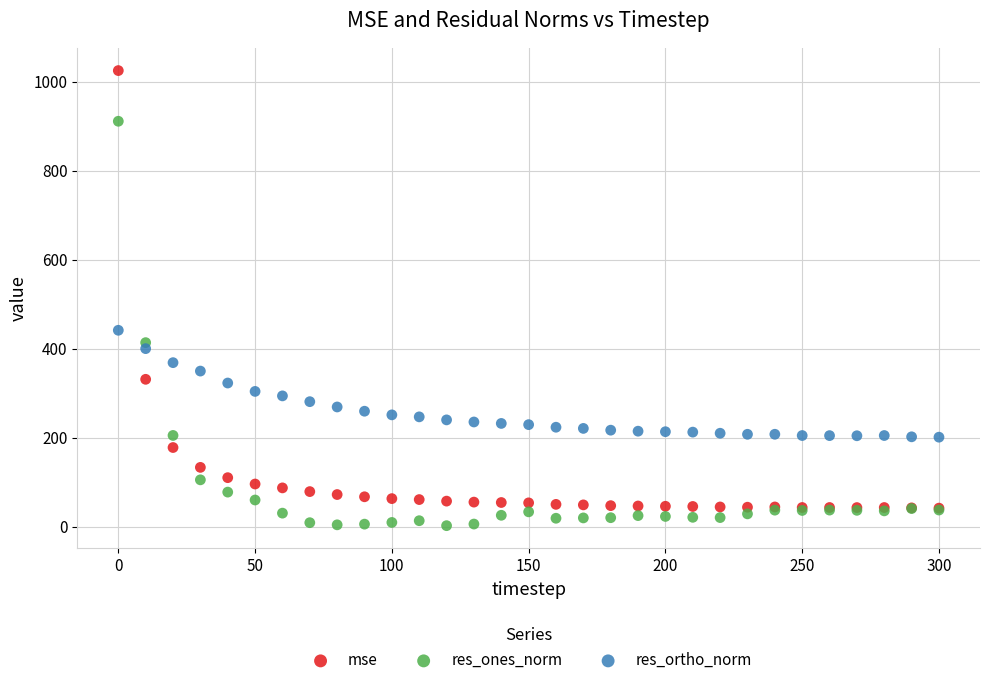

What are all the series names shown in the legend?

mse, res_ones_norm, res_ortho_norm